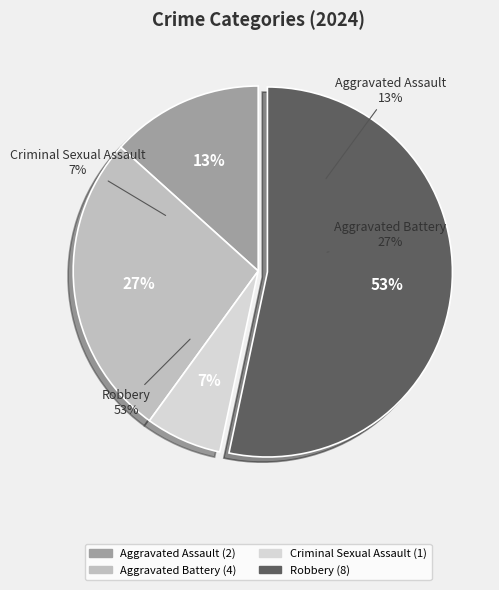

Which category has the biggest portion of the pie?

Robbery